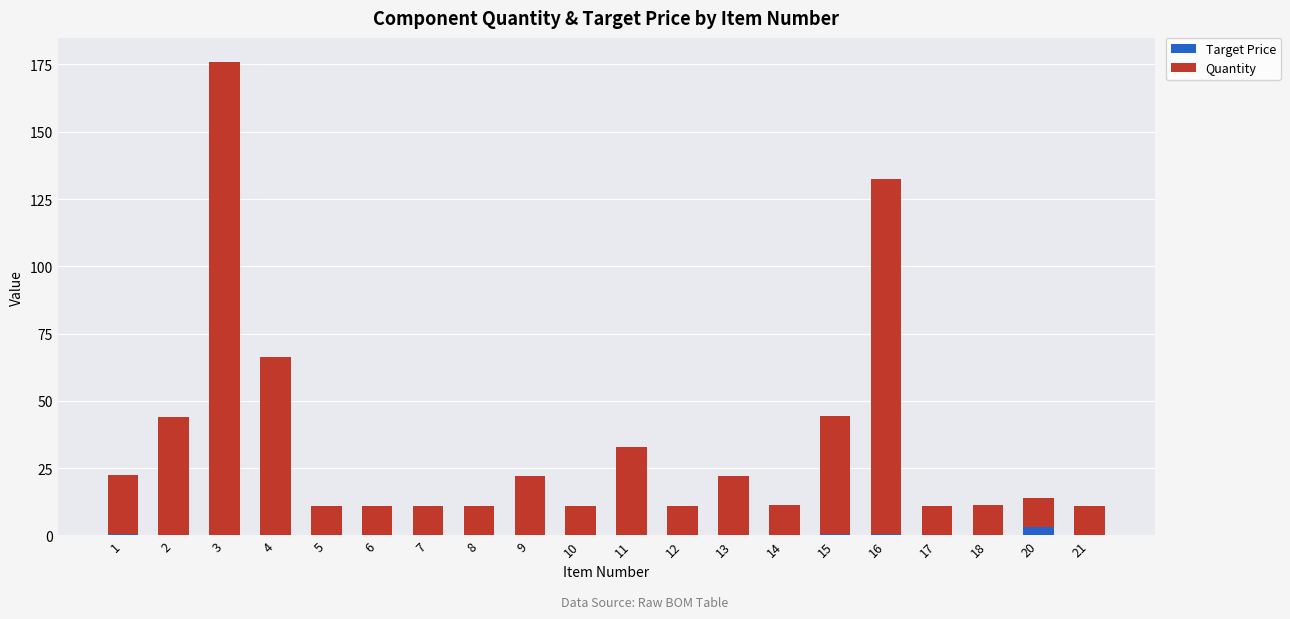

What is the highest value of the Target Price series?

3.0